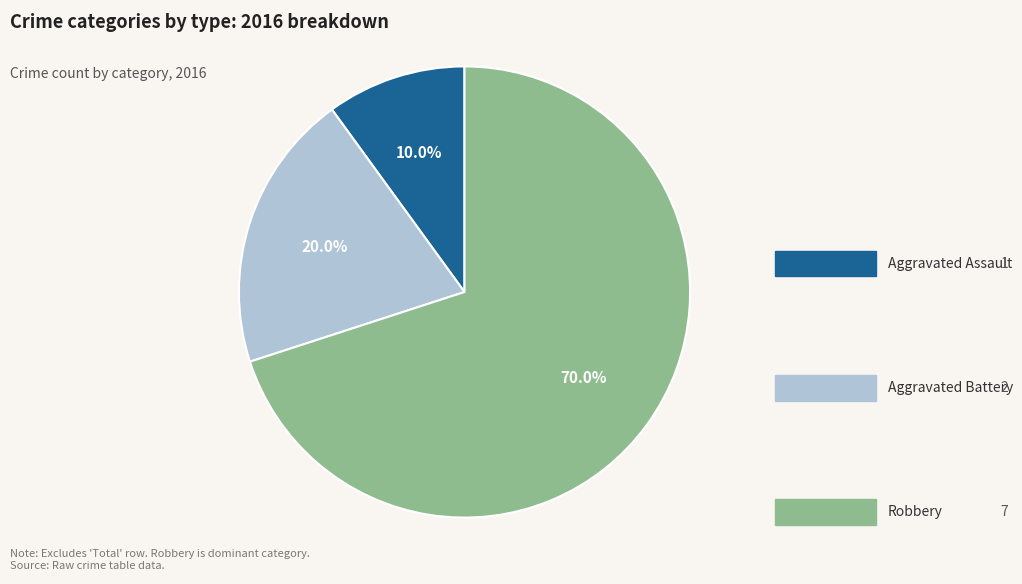

Is there a majority slice in this chart?

Yes